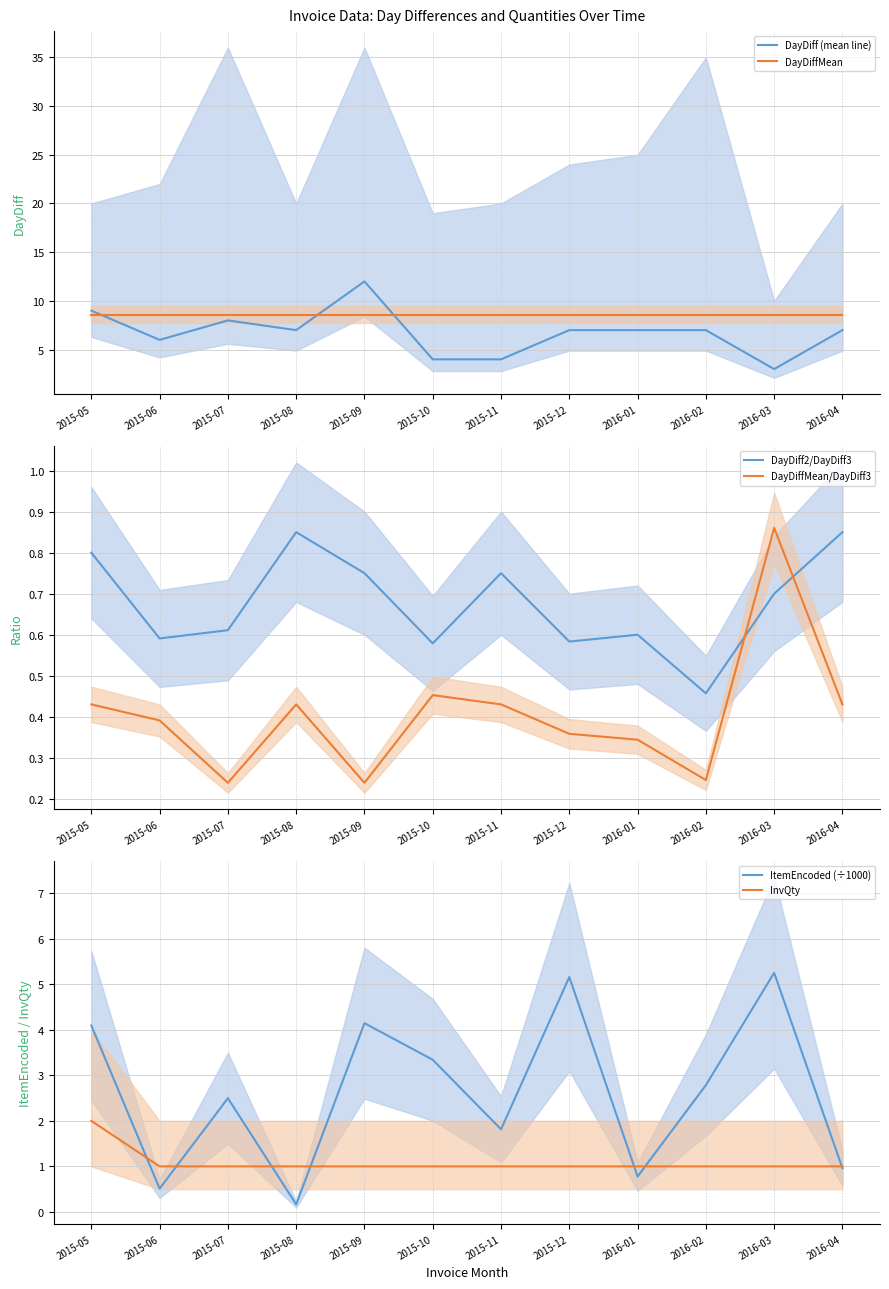

Which series has the largest total across all categories?

DayDiffMean